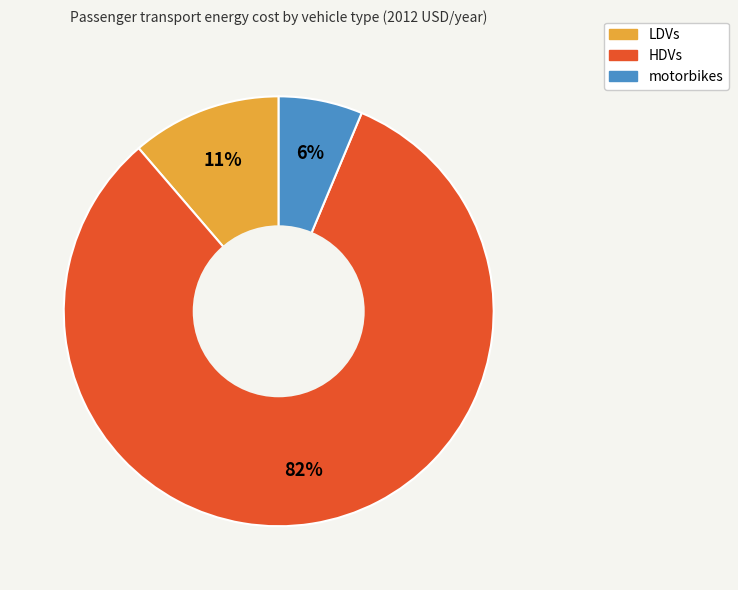

Between LDVs and HDVs, which is larger?

HDVs